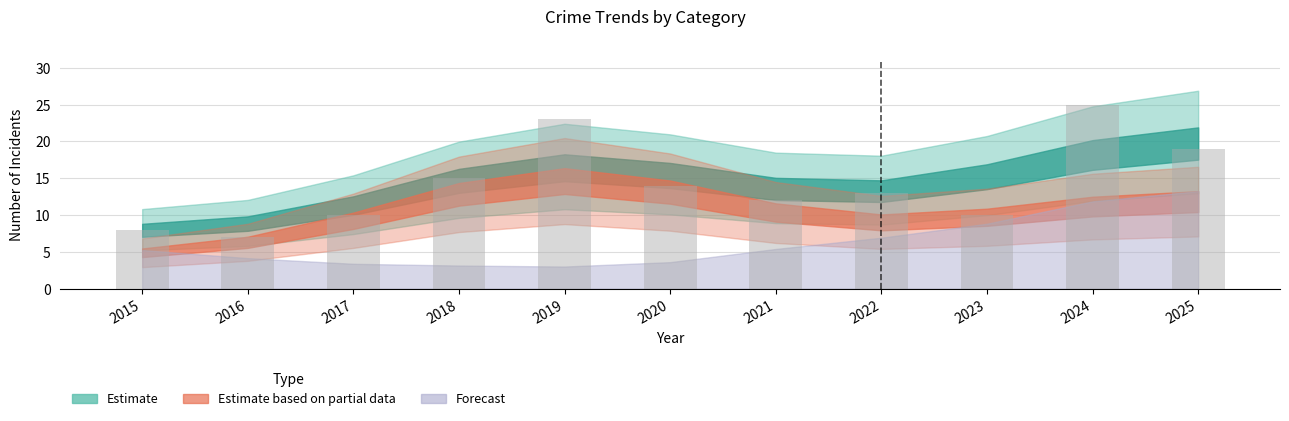

What is the average value?

14